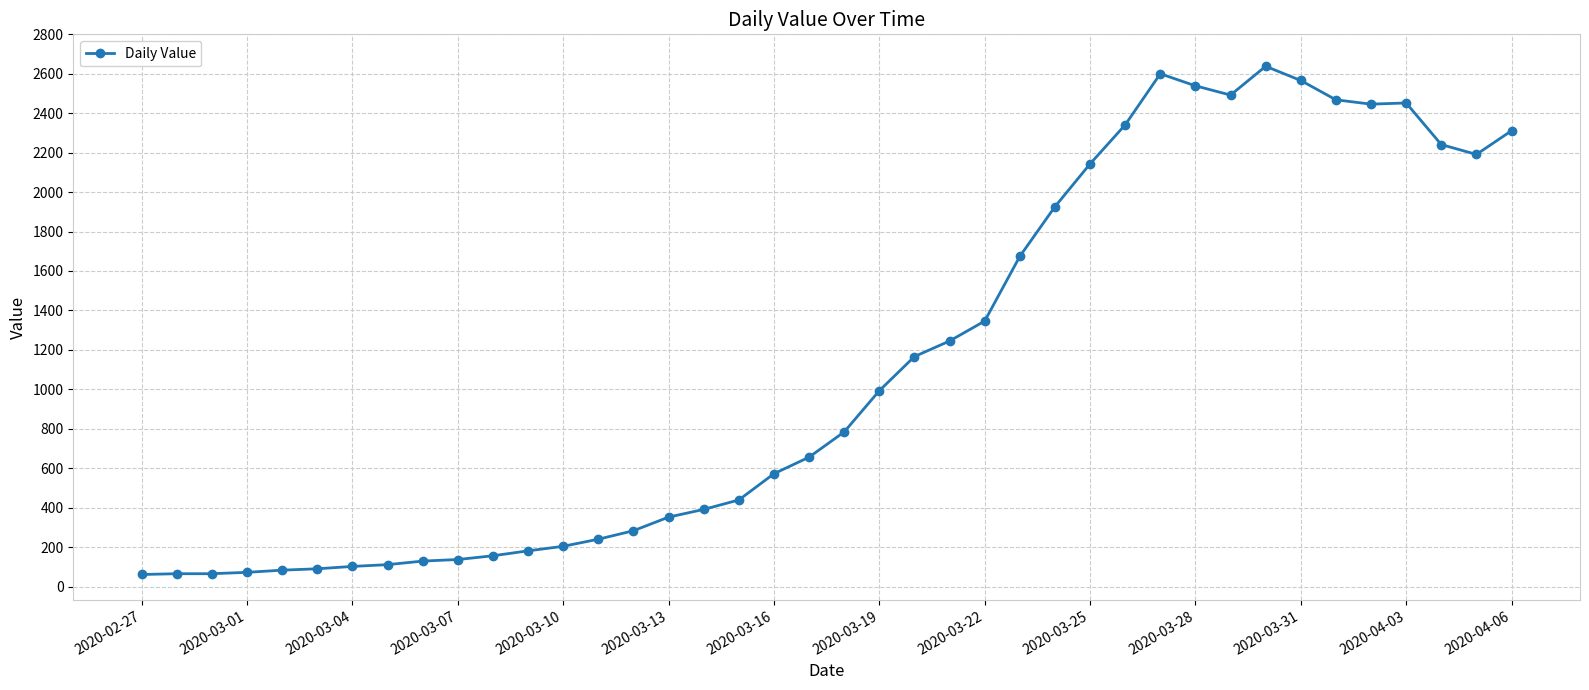

What is the average value?

1124